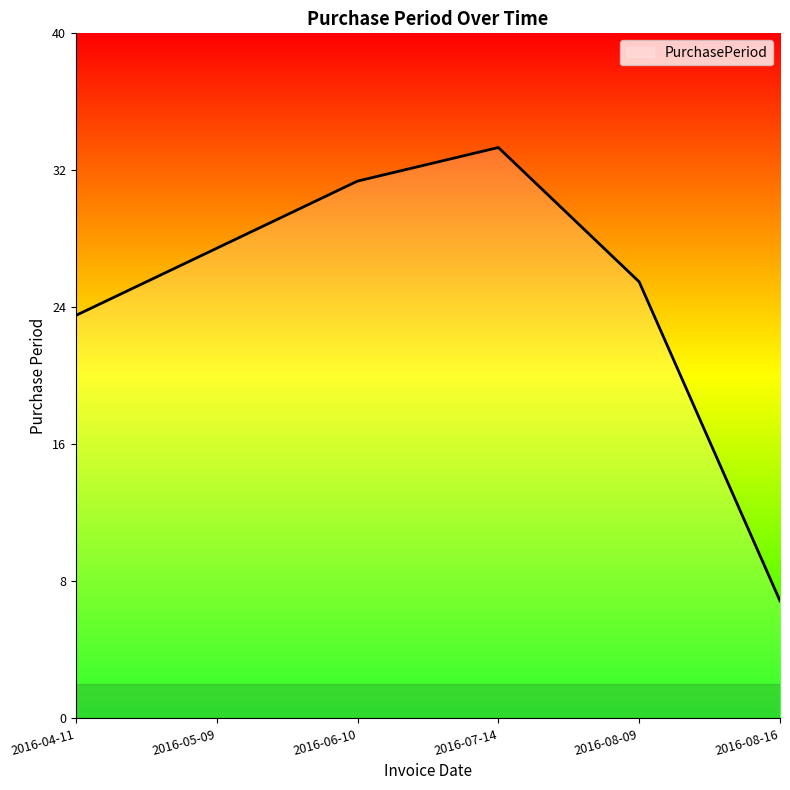

Is this an area chart (filled region under the line)?

Yes